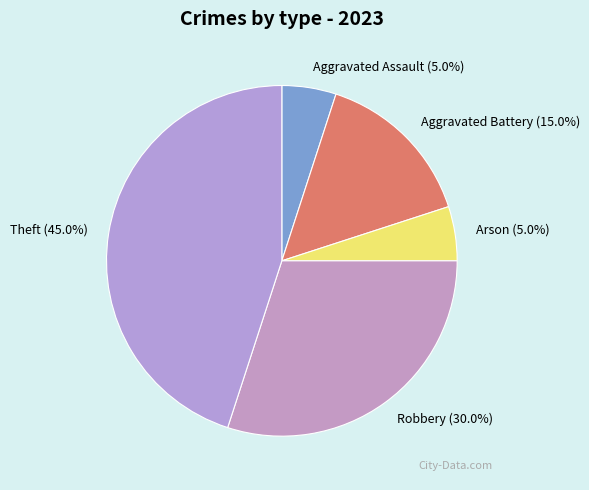

Does any single category account for the majority?

No